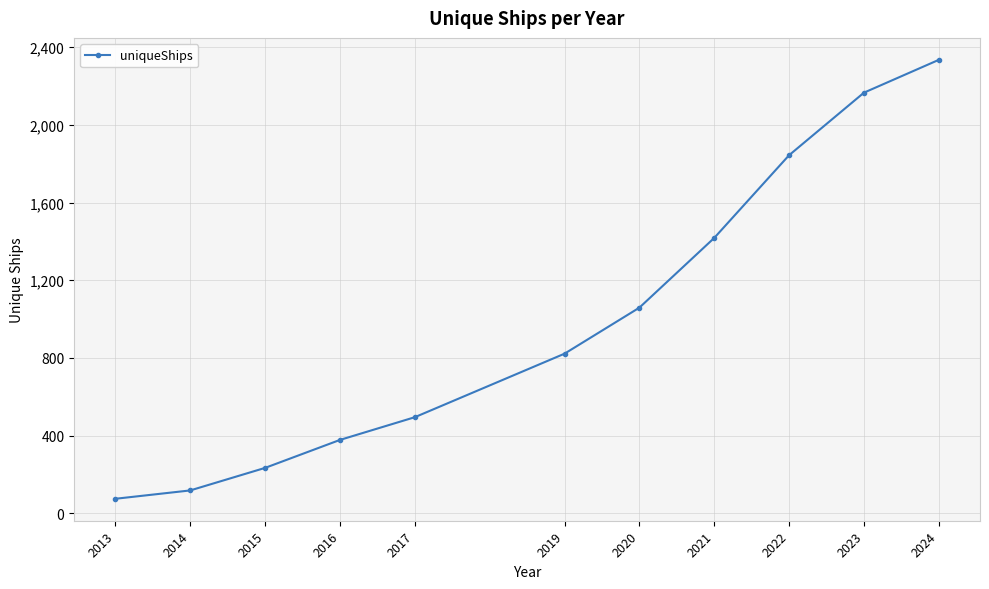

True or false: the data has more than 0 interior local peaks.

False